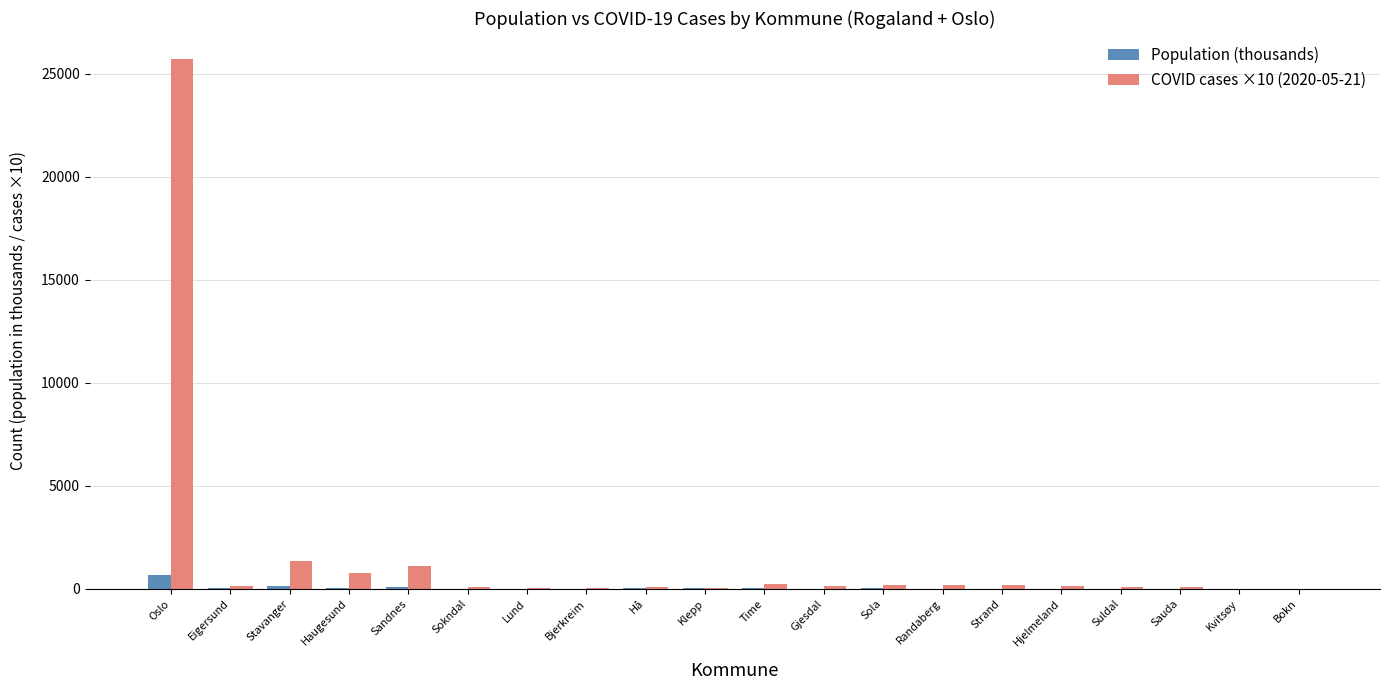

The COVID cases ×10 (2020-05-21) series shows 17309.9 at Oslo. True or false?

False